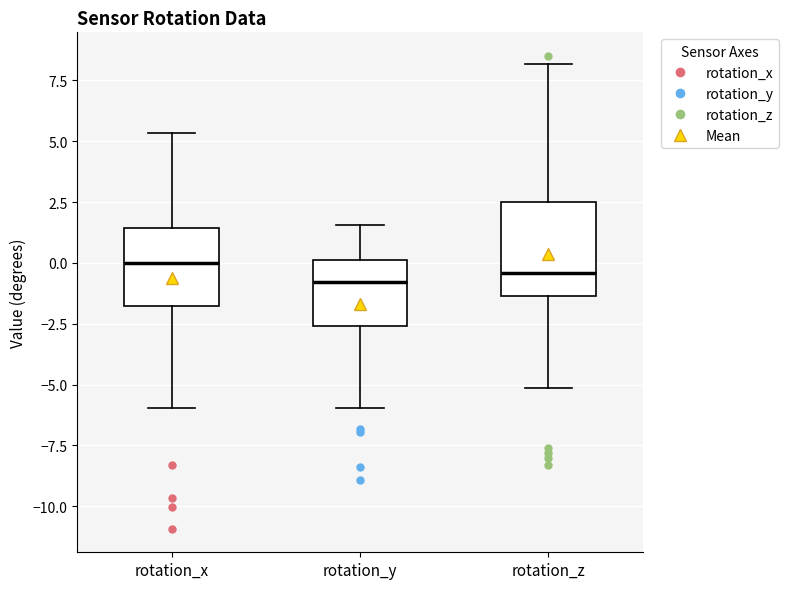

Where does the upper whisker of the box for rotation_z end on the y-axis? The values are not printed on the chart, so give them approximately, as read against the axis.

8.0